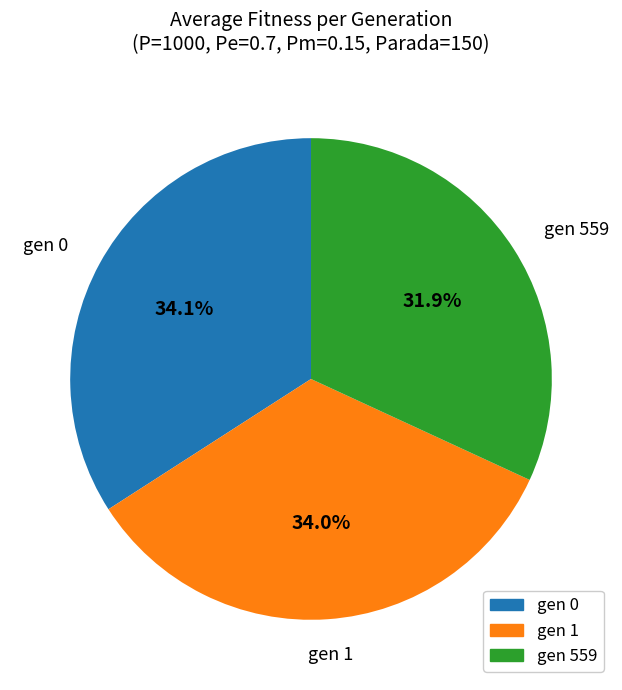

Is there a majority slice in this chart?

No